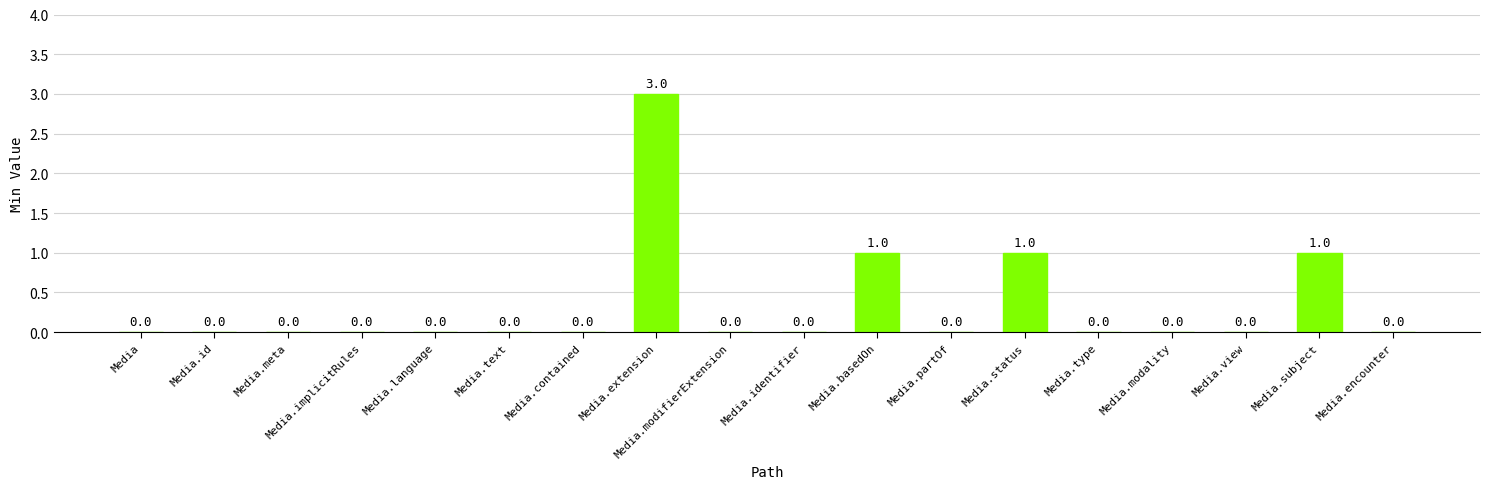

How many values are between 0 and 1?

17